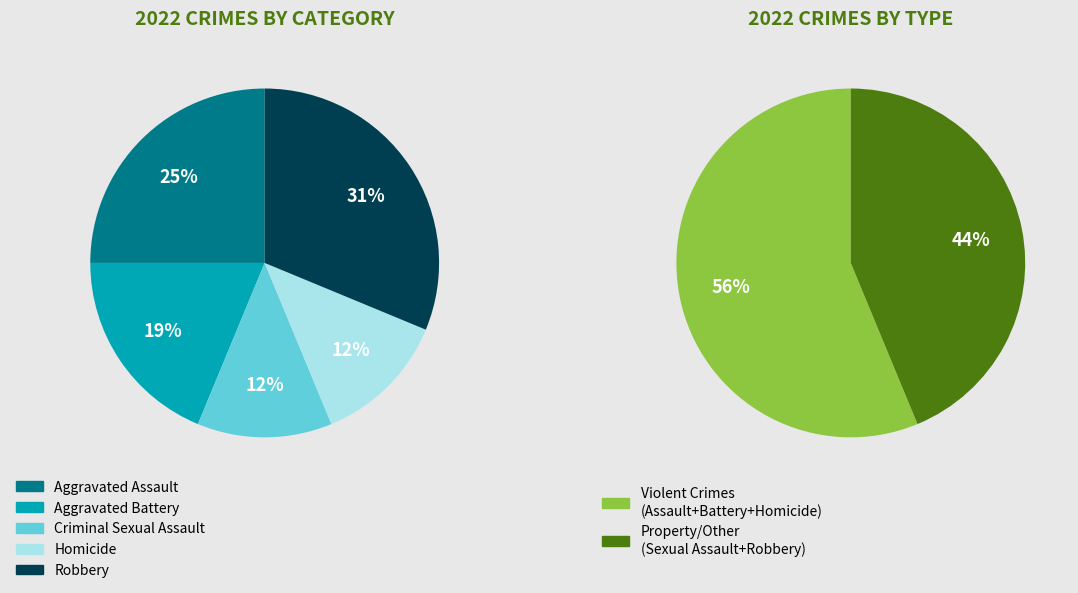

To the nearest percent, what is the difference between the largest and smallest slice percentages?

19%